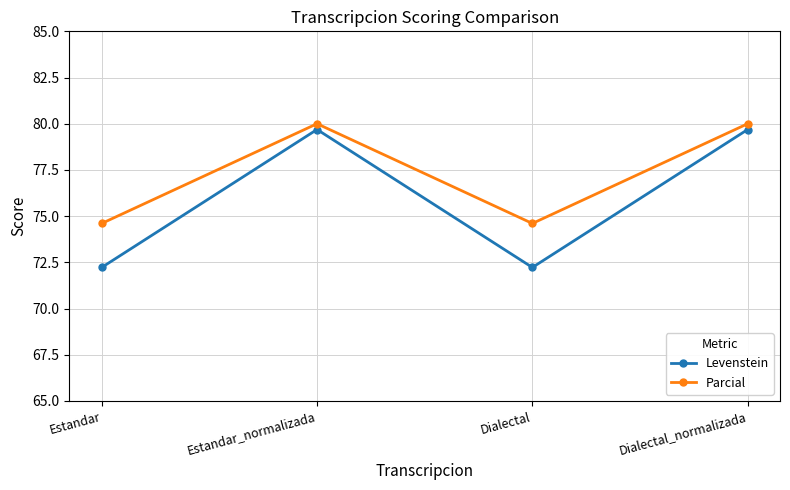

What are all the series names shown in the legend?

Levenstein, Parcial